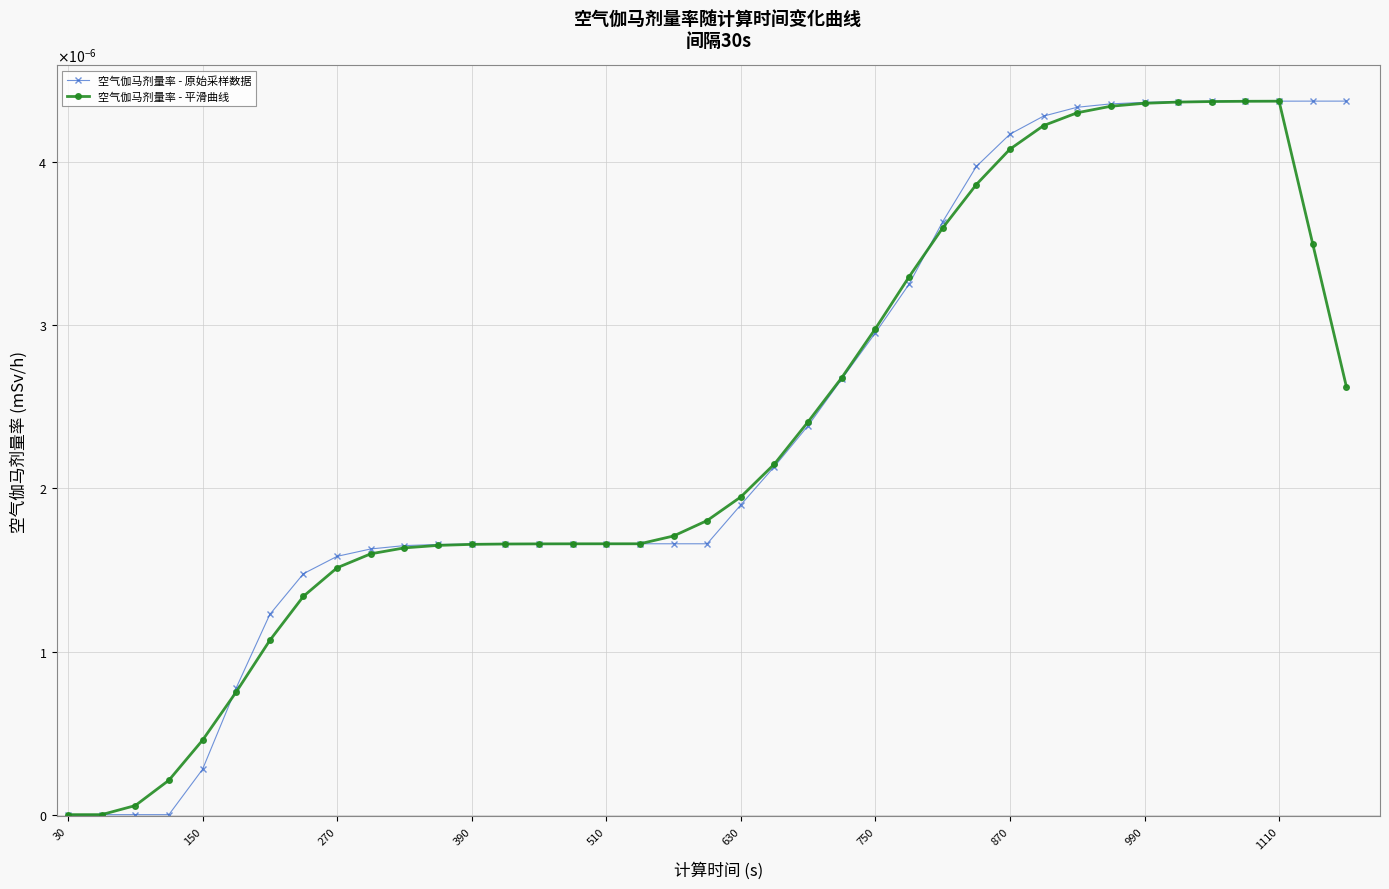

How many times do 空气伽马剂量率 - 原始采样数据 and 空气伽马剂量率 - 平滑曲线 cross each other?

3